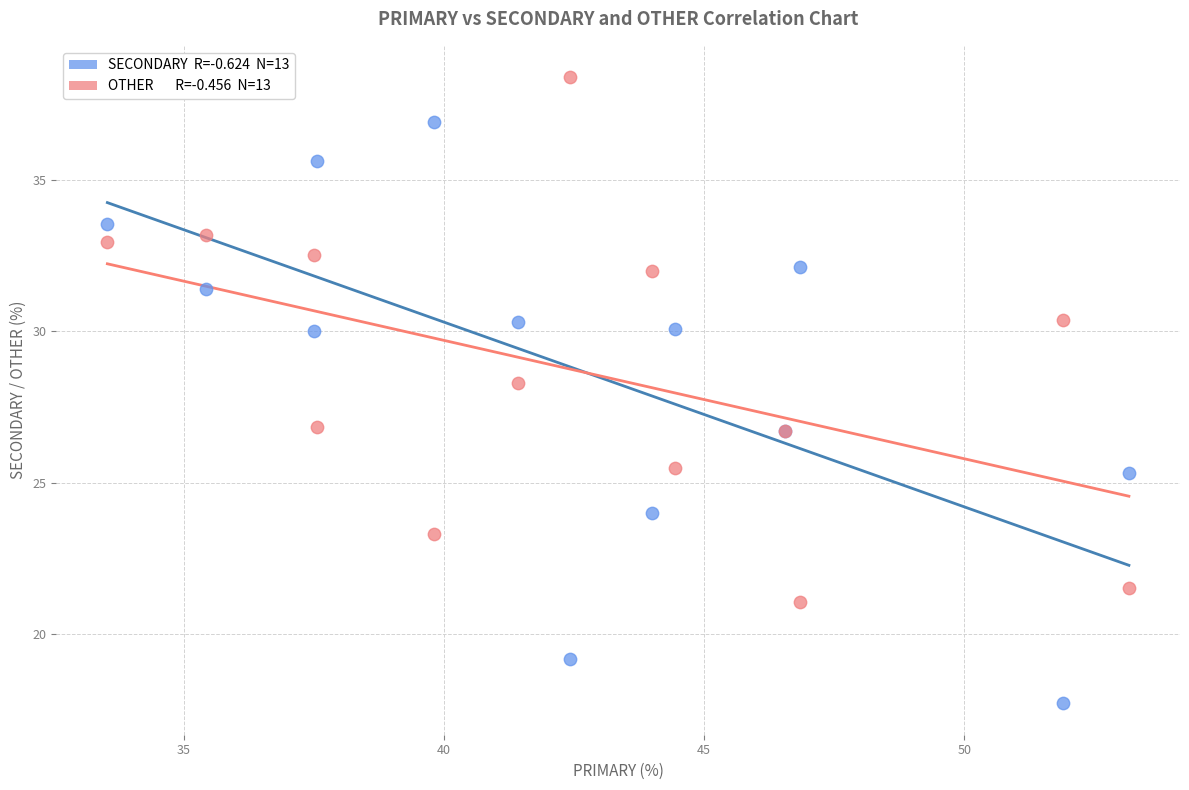

Across all series, what Y value is closest to 28?

28.3